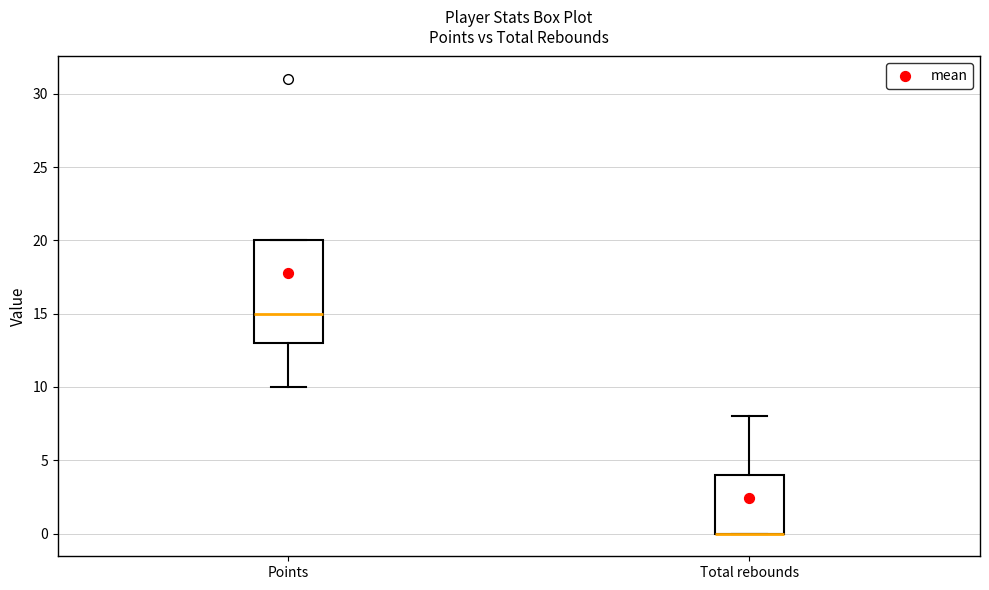

Where does the median line of the box for Points sit on the y-axis? The values are not printed on the chart, so give them approximately, as read against the axis.

15